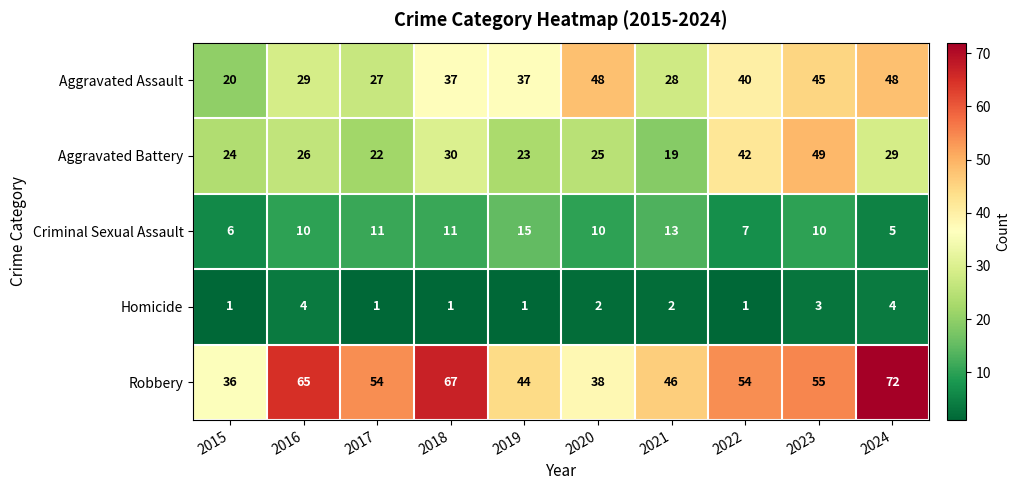

How many distinct data groups are displayed?

5